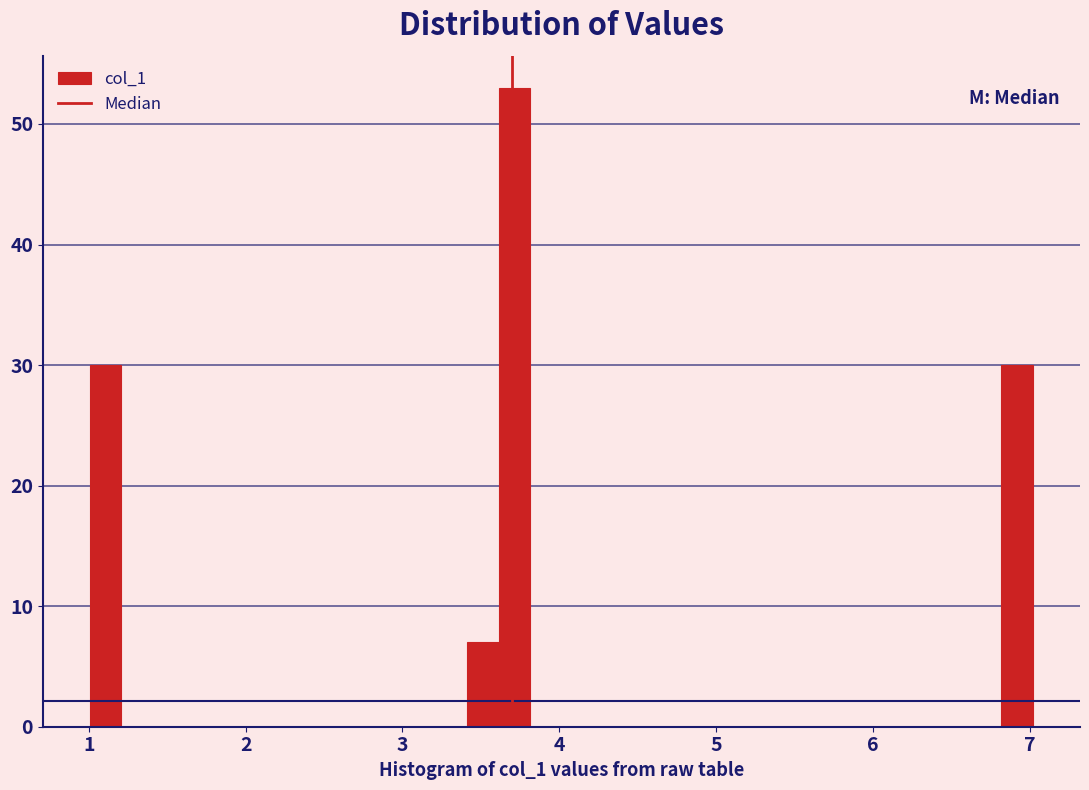

Read against the x-axis, roughly where is the centre of the tallest bar?

3.7